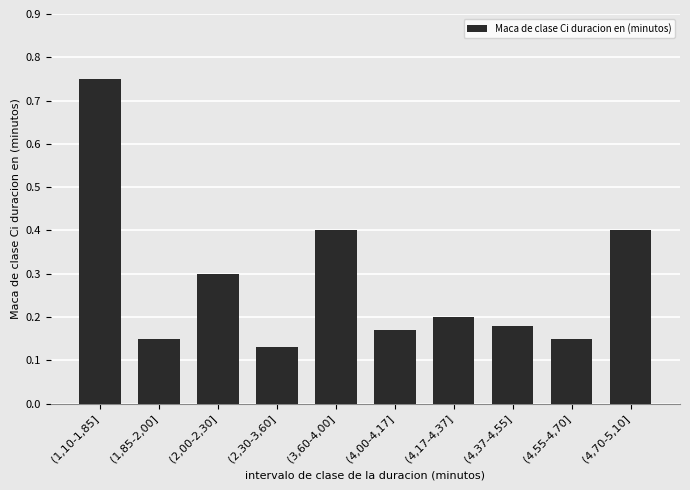

What is the difference between the maximum and minimum values?

0.6